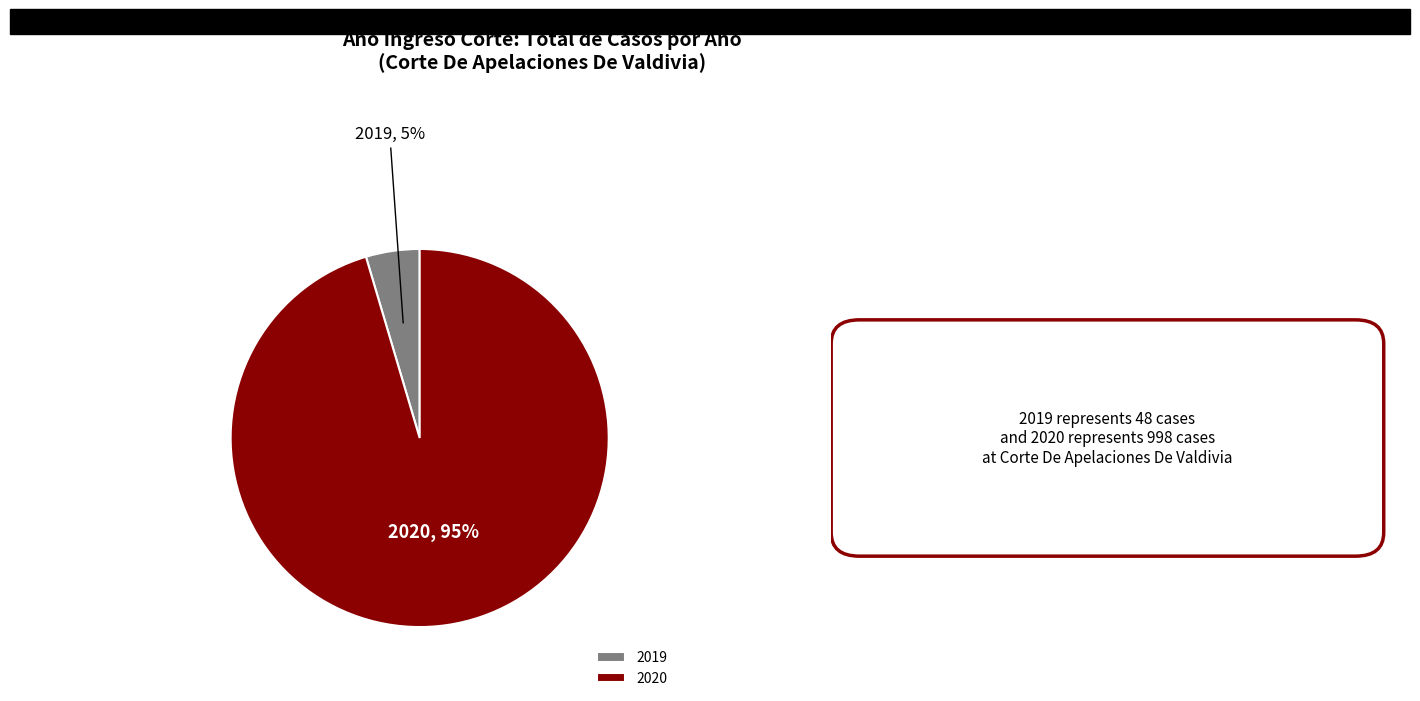

Is the sum of 2019 and 2020 greater than half?

Yes